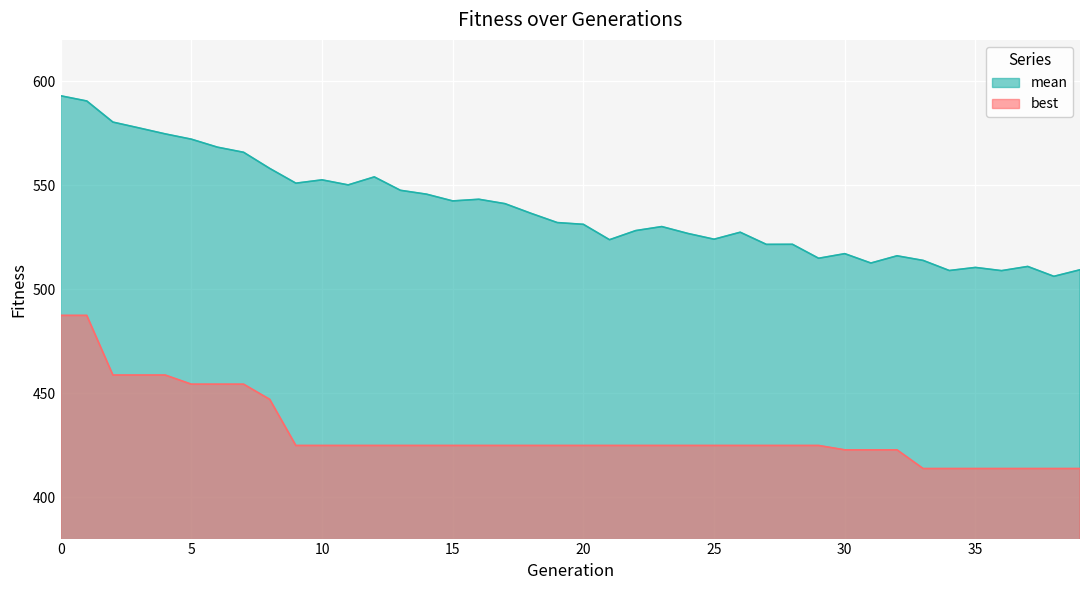

What is the total value across all series at 8?

1005.1